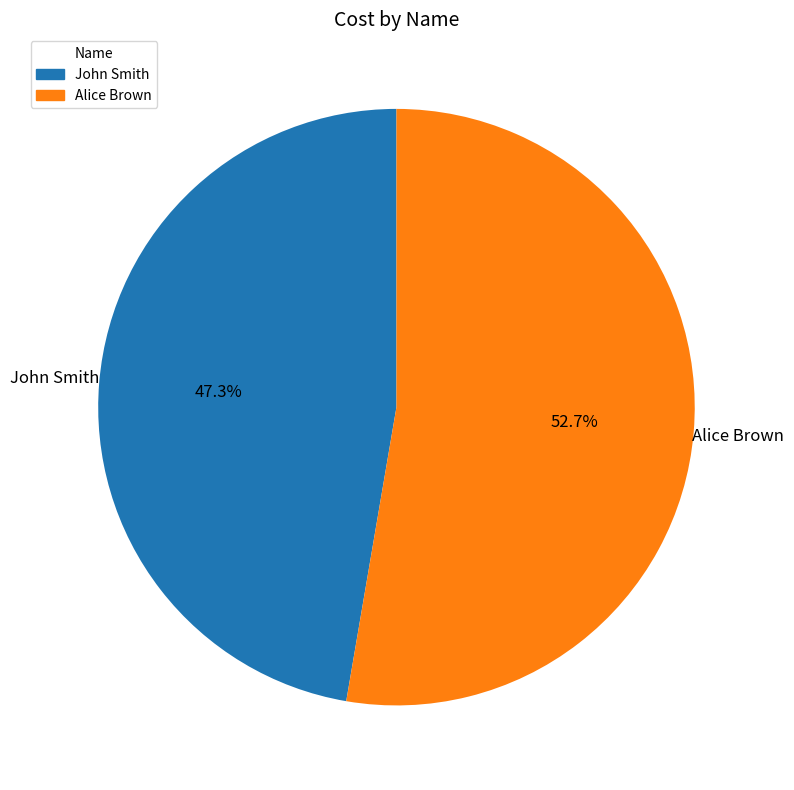

Combined, what portion of the pie is Alice Brown and John Smith?

100.0%